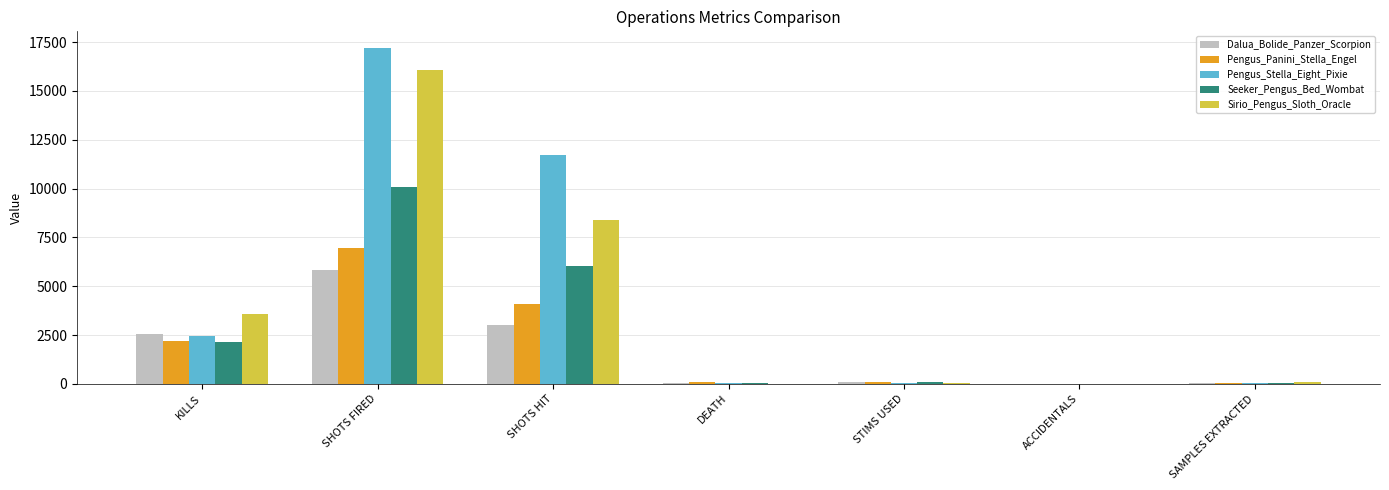

At which category is the sum across all series the highest?

SHOTS FIRED